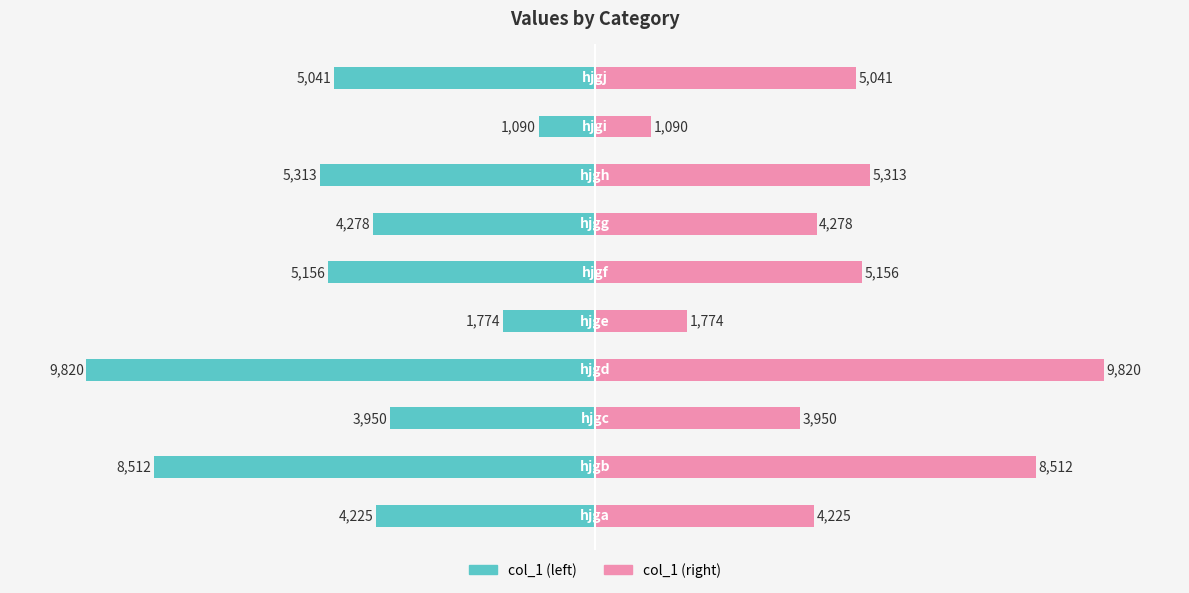

Which series has the largest total across all categories?

col_1 (right)